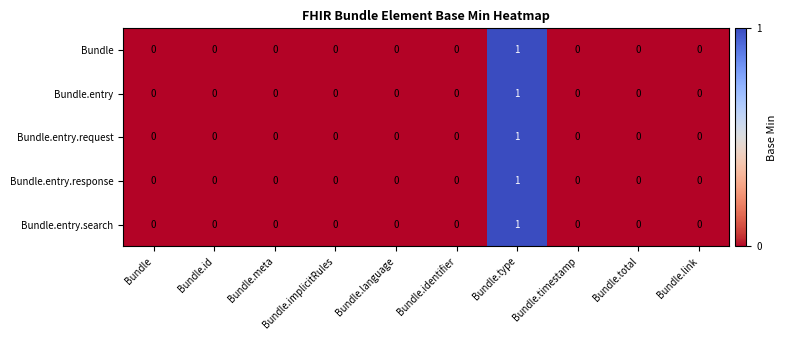

At which label does Bundle.entry reach its peak?

Bundle.type